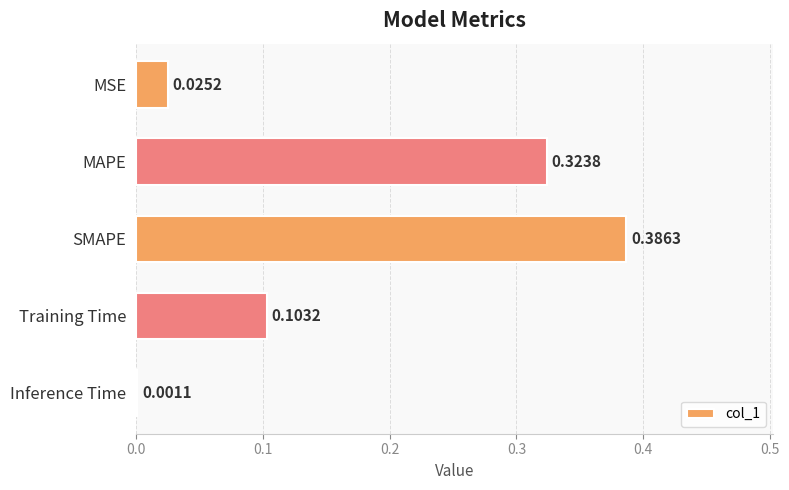

Which has a higher value, SMAPE or MSE?

SMAPE